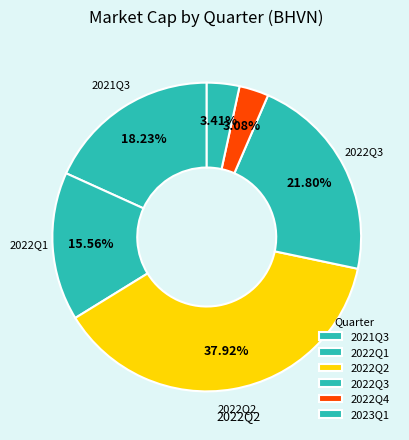

How many slices are in this pie chart?

6